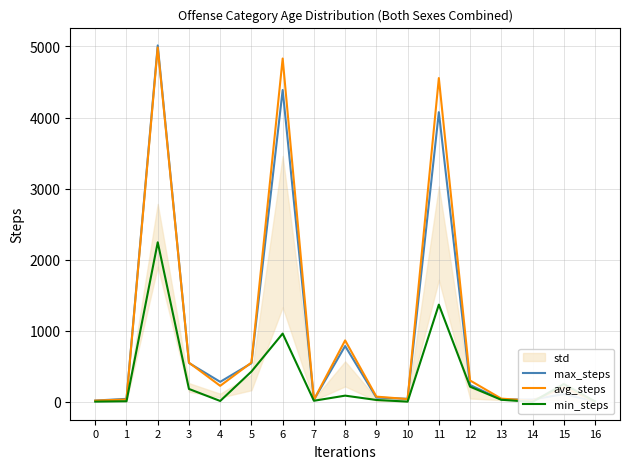

What is the value of the min_steps point at the 5th from the left?

13